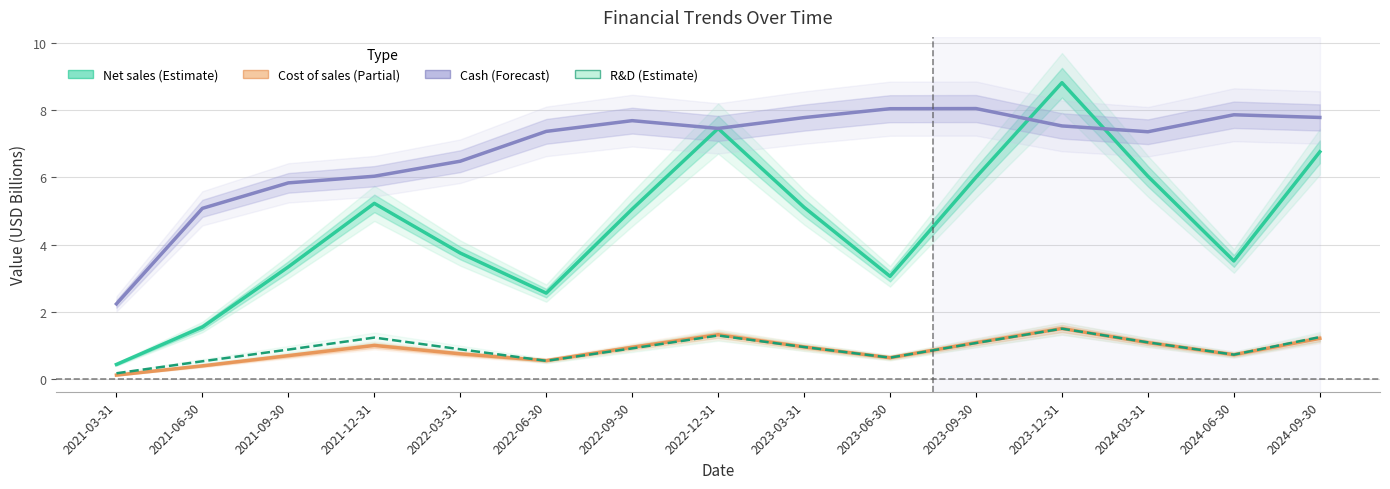

Which series has the widest spread of values?

Net sales